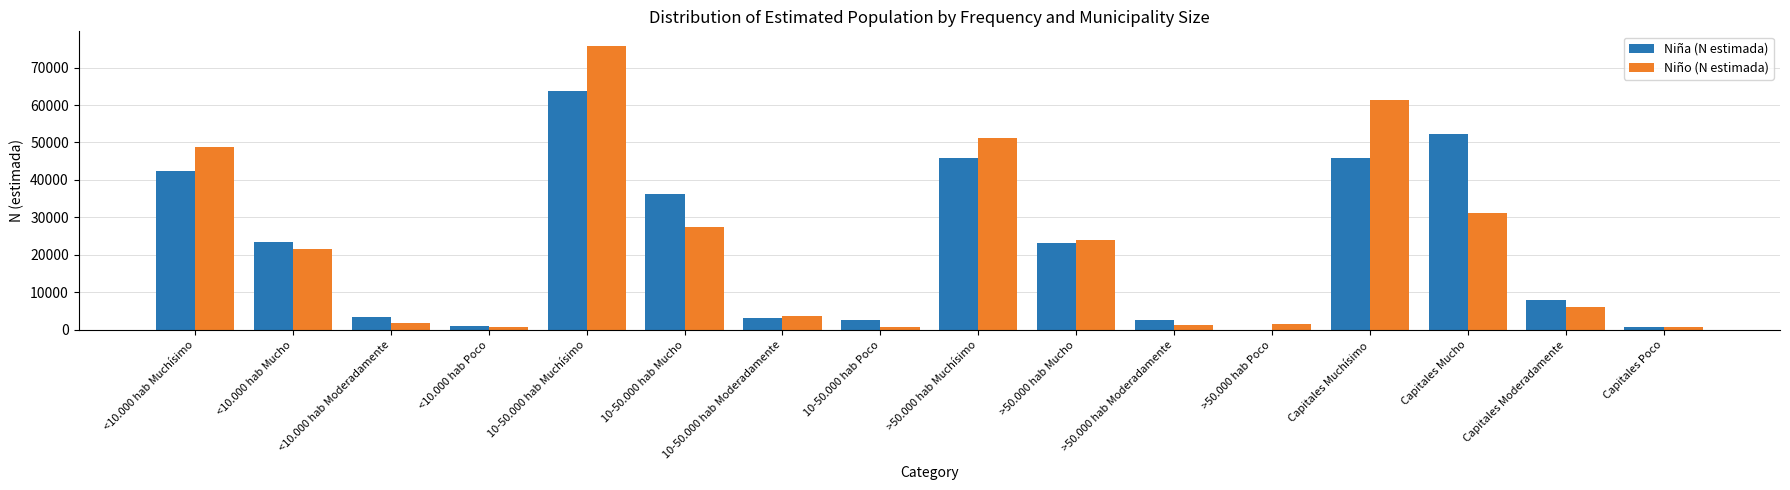

At which label is Niño (N estimada) closest to 38292?

Capitales Mucho